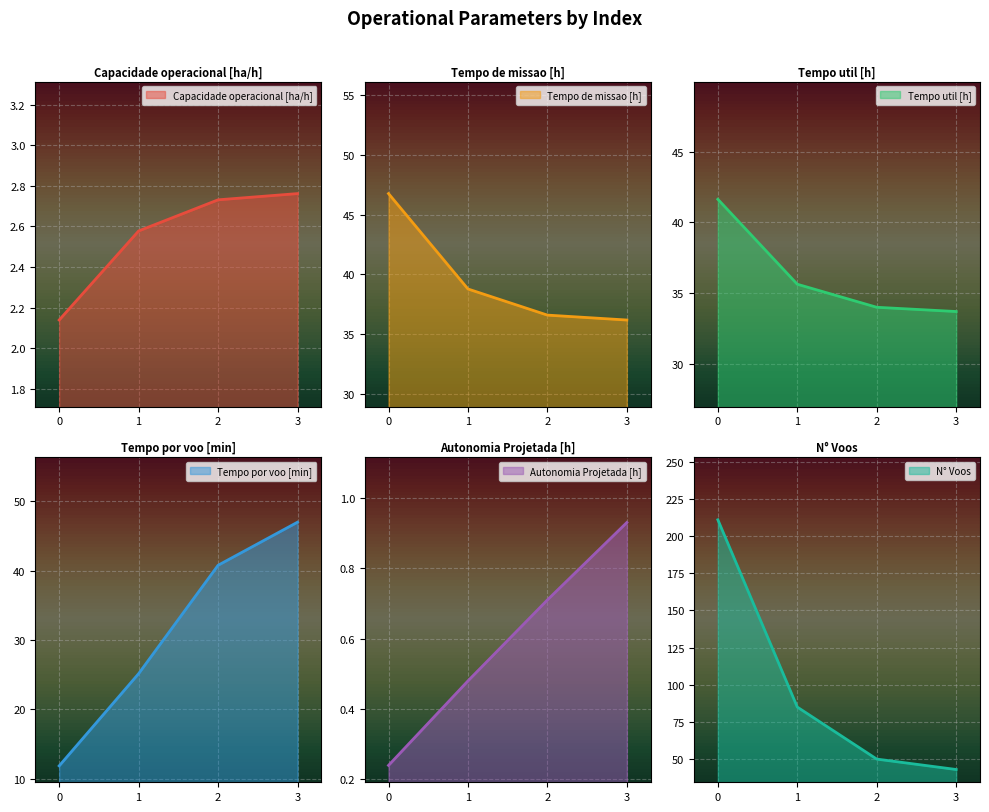

The Capacidade operacional [ha/h] series shows 4.5 at 1. True or false?

False